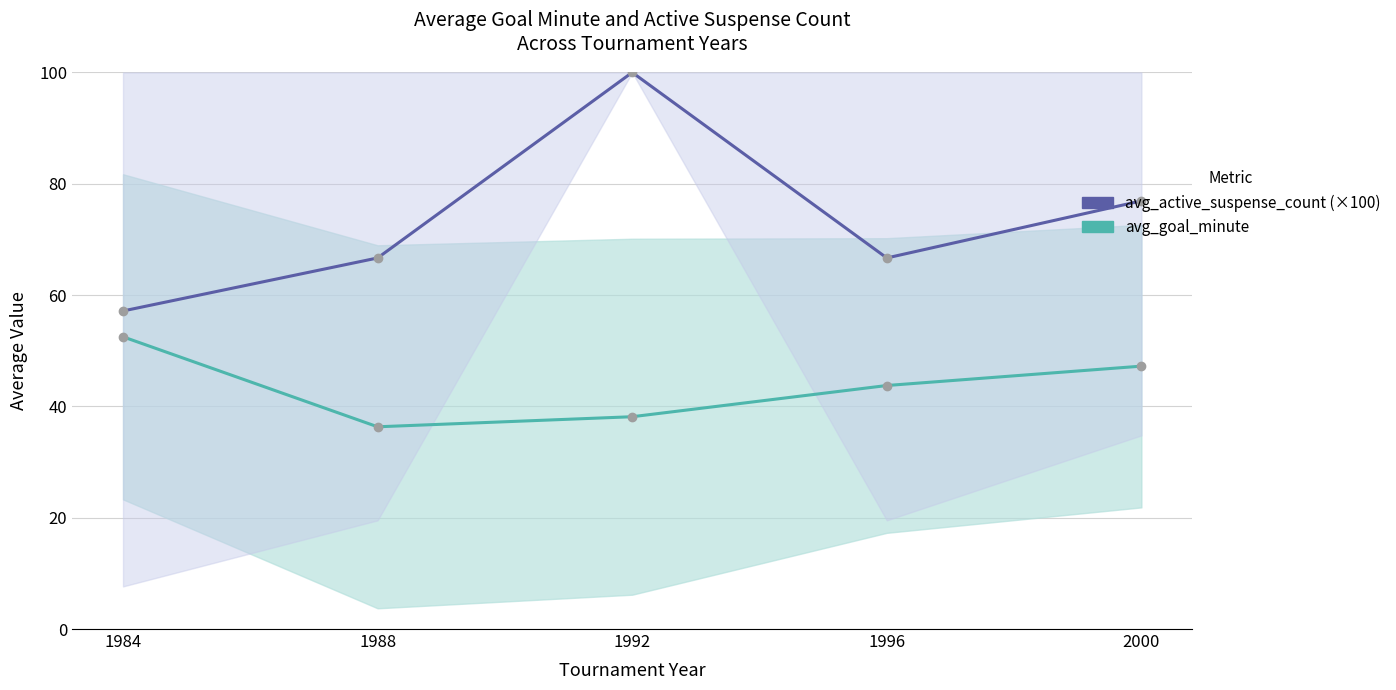

True or false: avg_active_suspense_count and avg_goal_minute intersect in this chart.

False